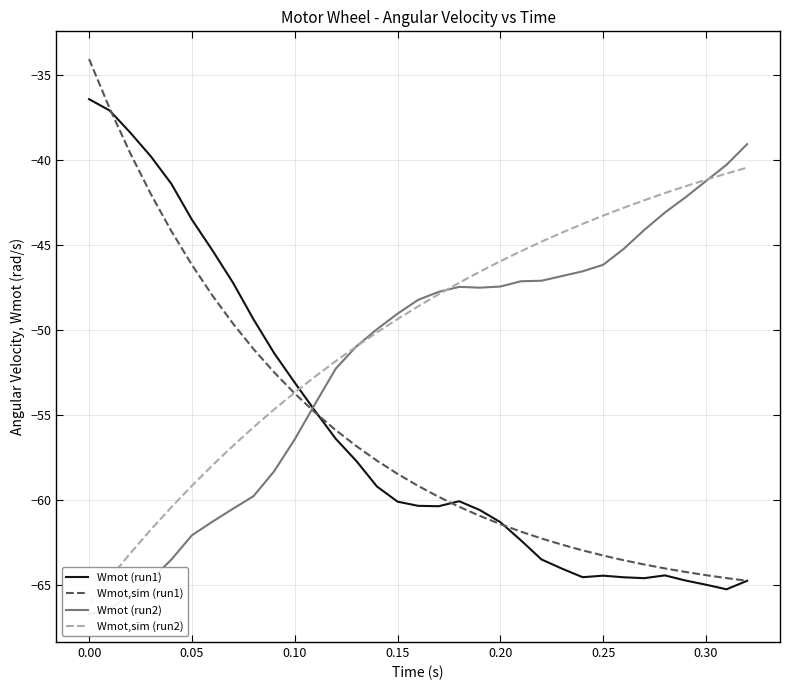

Reading left to right, what are all the values shown in this chart?

Wmot (run1): -36.4	-37.1	-38.4	-39.8	-41.4	-43.5	-45.3	-47.2	-49.4	-51.4	-53.1	-54.8	-56.4	-57.7	-59.2	-60.1	-60.4	-60.4	-60.1	-60.6	-61.3	-62.4	-63.5	-64.1	-64.6	-64.5	-64.6	-64.6	-64.5	-64.8	-65.0	-65.3	-64.8
Wmot,sim (run1): -34.1	-37.0	-39.6	-42.0	-44.2	-46.2	-48.0	-49.6	-51.1	-52.5	-53.7	-54.9	-55.9	-56.8	-57.7	-58.5	-59.2	-59.8	-60.4	-61.0	-61.4	-61.9	-62.3	-62.7	-63.0	-63.3	-63.6	-63.8	-64.0	-64.3	-64.4	-64.6	-64.8
Wmot (run2): -66.7	-66.4	-65.6	-64.7	-63.5	-62.1	-61.3	-60.5	-59.8	-58.3	-56.5	-54.3	-52.3	-51.0	-50.0	-49.1	-48.2	-47.8	-47.5	-47.5	-47.5	-47.1	-47.1	-46.8	-46.6	-46.2	-45.2	-44.1	-43.1	-42.2	-41.2	-40.3	-39.1
Wmot,sim (run2): -66.2	-64.6	-63.2	-61.8	-60.4	-59.2	-58.0	-56.8	-55.7	-54.7	-53.7	-52.7	-51.8	-51.0	-50.2	-49.4	-48.6	-47.9	-47.2	-46.6	-46.0	-45.4	-44.8	-44.3	-43.8	-43.3	-42.8	-42.4	-41.9	-41.5	-41.2	-40.8	-40.4